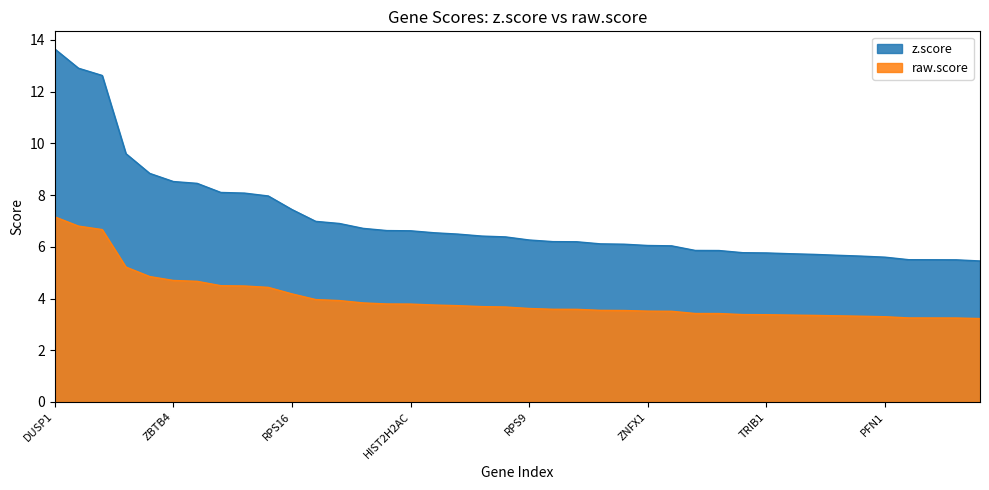

True or false: z.score and raw.score cross at least once.

False